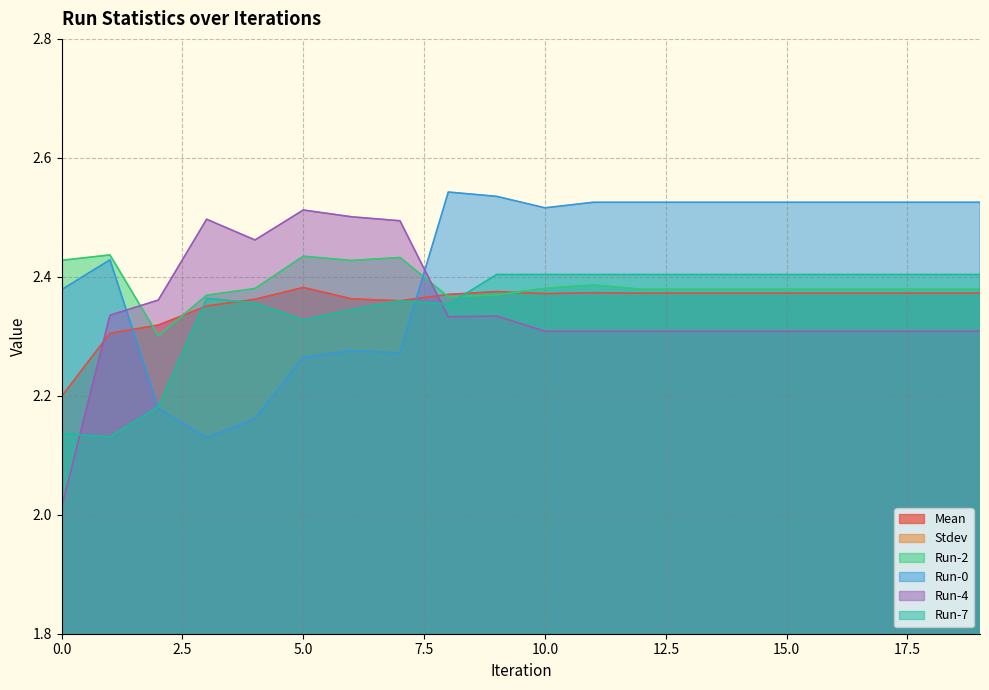

How many lines are shown in the chart?

6